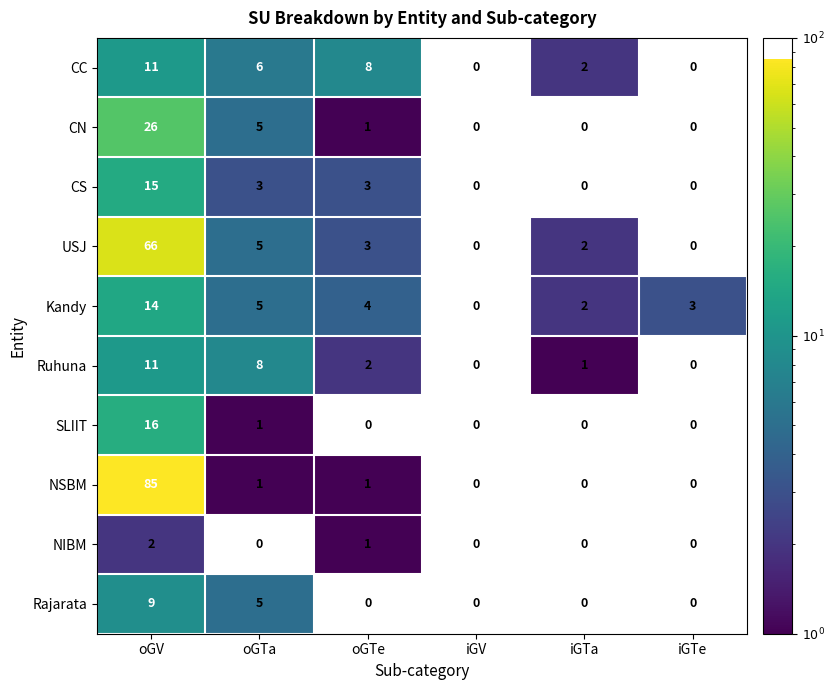

What is the total value across all series at oGV?

255